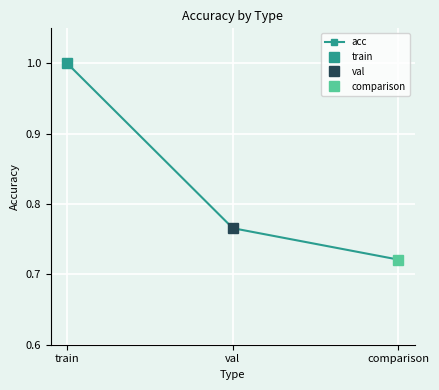

How many series are shown in this chart?

1